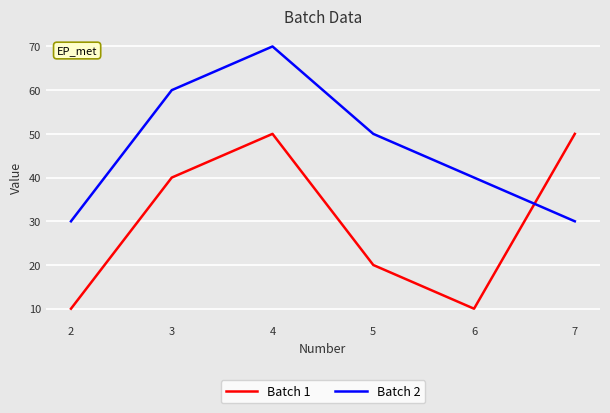

How many times do Batch 2 and Batch 1 cross each other?

1